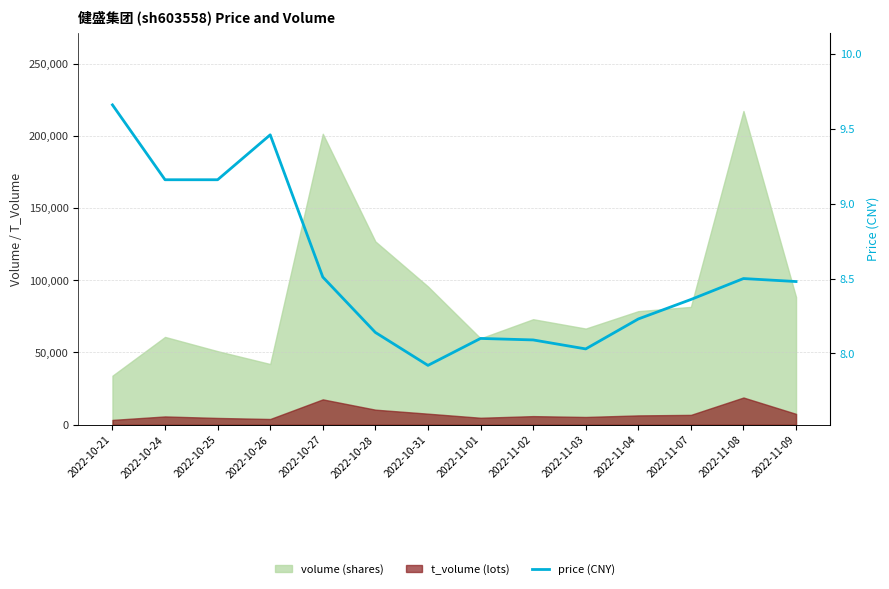

Reading left to right, transcribe all the data shown in this chart.

9.7	9.2	9.2	9.5	8.5	8.1	7.9	8.1	8.1	8.0	8.2	8.4	8.5	8.5